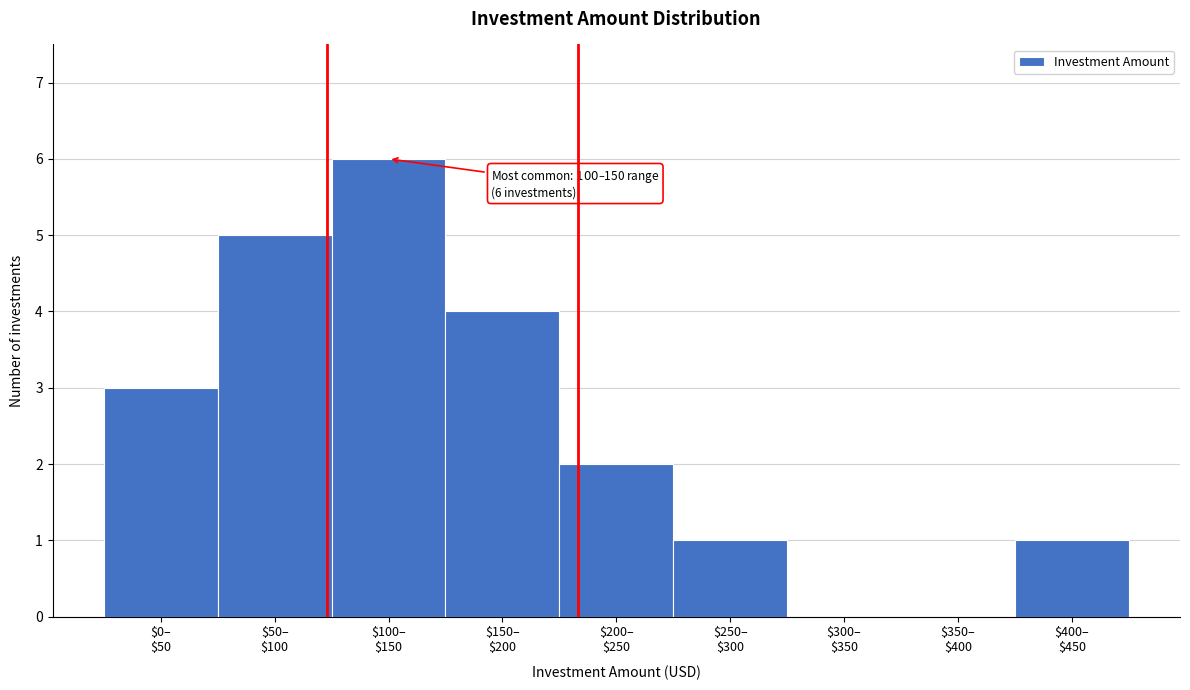

What is the maximum value shown in the chart?

6